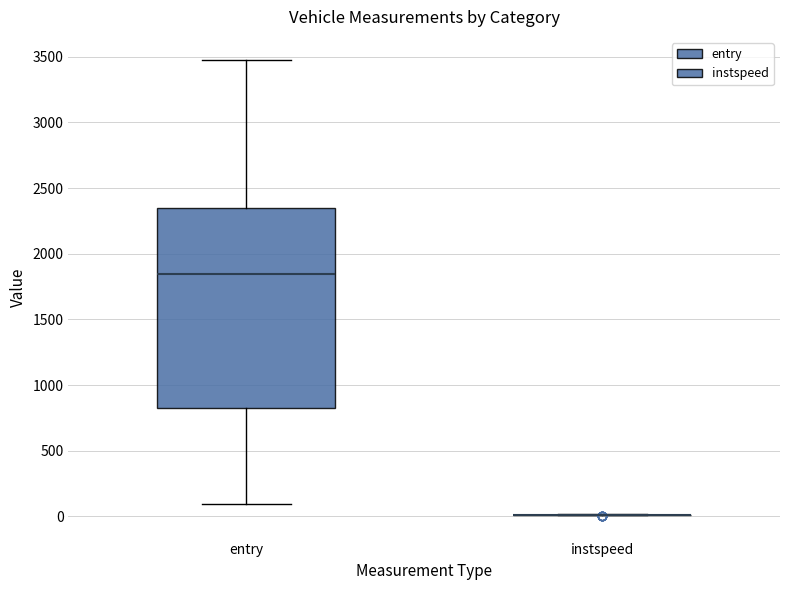

Reading left to right, transcribe this box plot: for each box, give where its median line is, the range the box spans, and where its two whiskers end, as read against the y-axis. The values are not printed on the chart, so give them approximately, as read against the axis.

entry: median 1850, box 850 to 2350, whiskers 100 to 3500
instspeed: box collapsed to a line at 0, whiskers 0 to 0